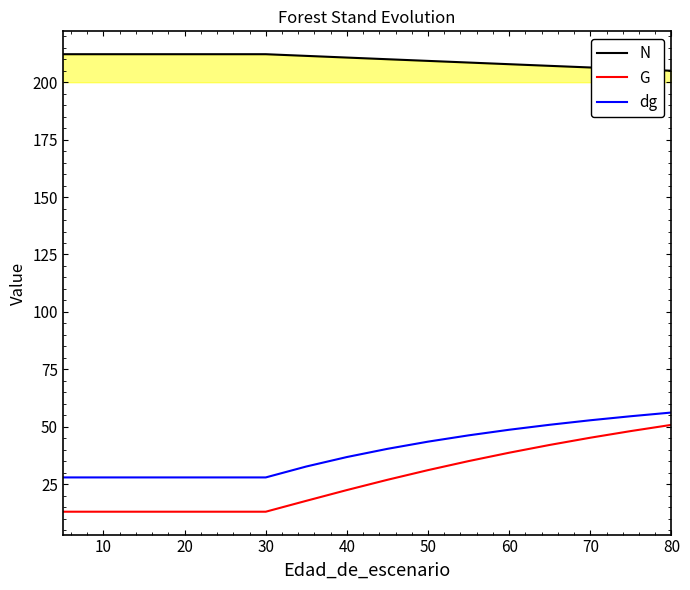

What is the greatest value displayed?

212.2